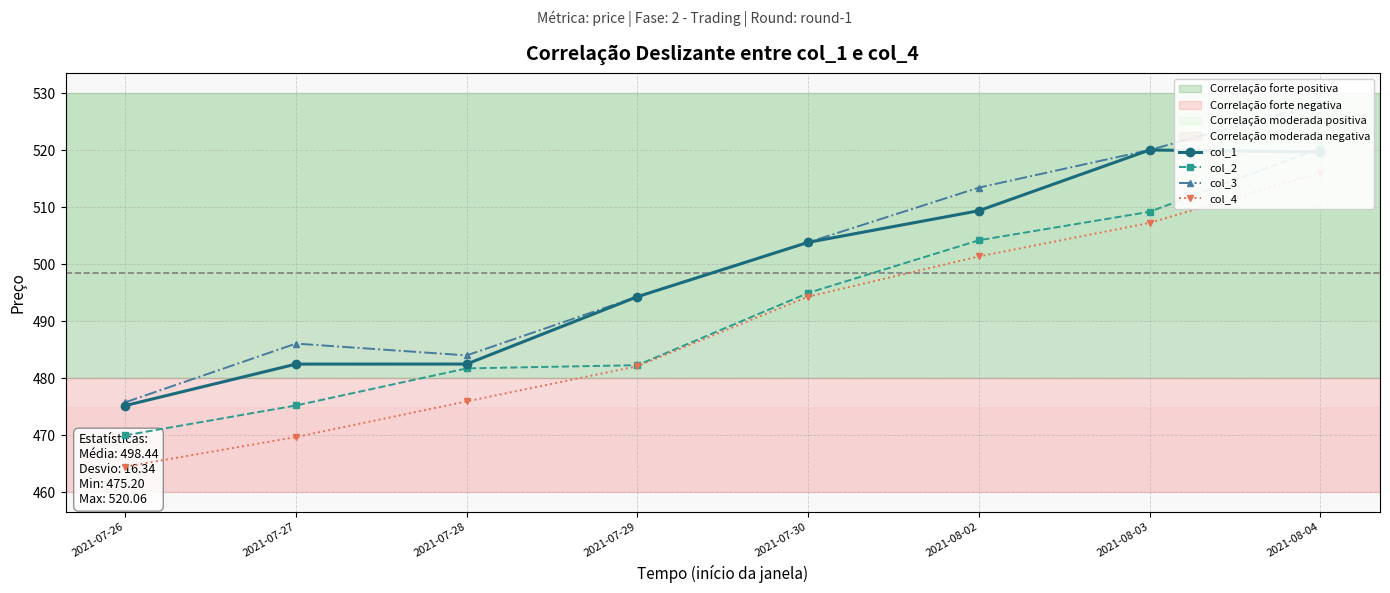

List the labels in order of col_1 value, largest first.

2021-08-03, 2021-08-04, 2021-08-02, 2021-07-30, 2021-07-29, 2021-07-28, 2021-07-27, 2021-07-26